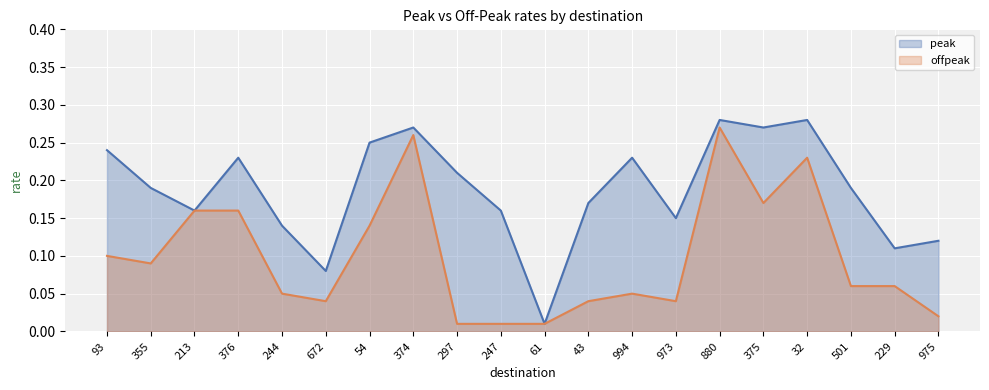

True or false: offpeak has more than 2 interior local peaks.

True